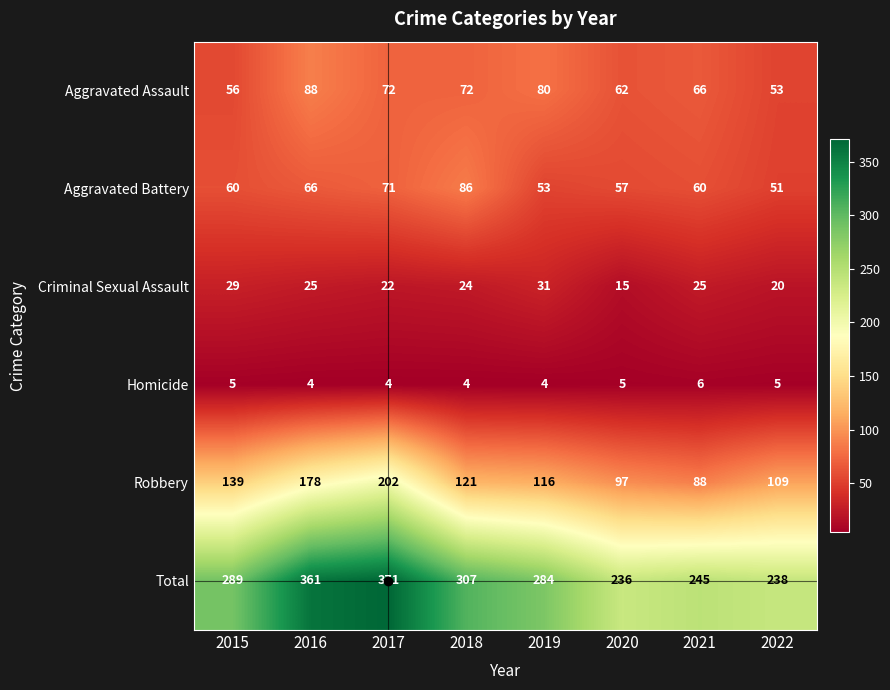

What is the sum of the Robbery values at 2015 and 2018?

260